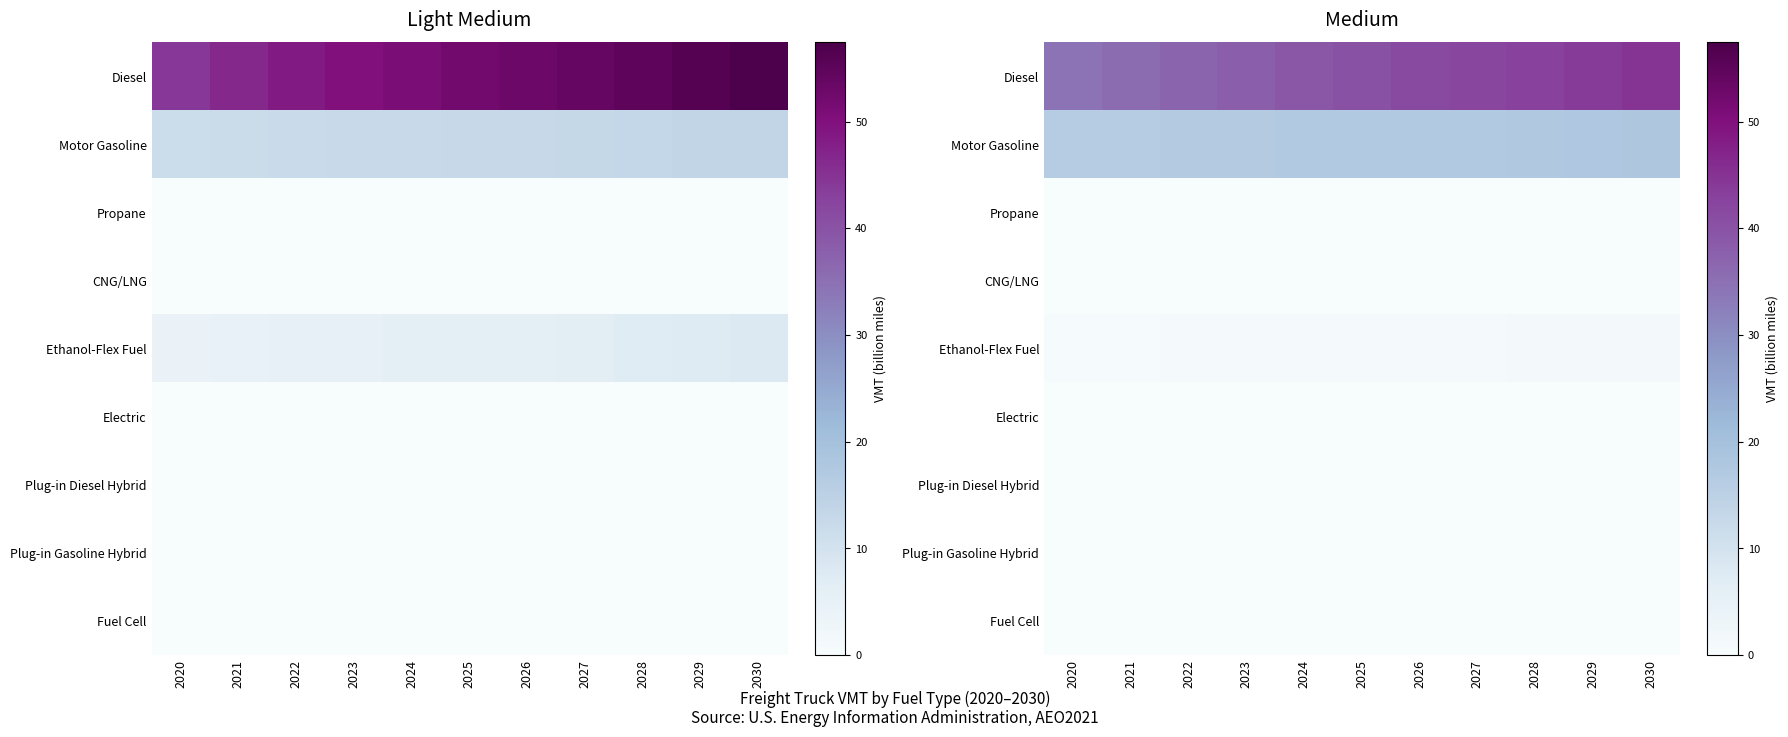

Is it true that Fuel Cell equals 0.0 at 2023?

True